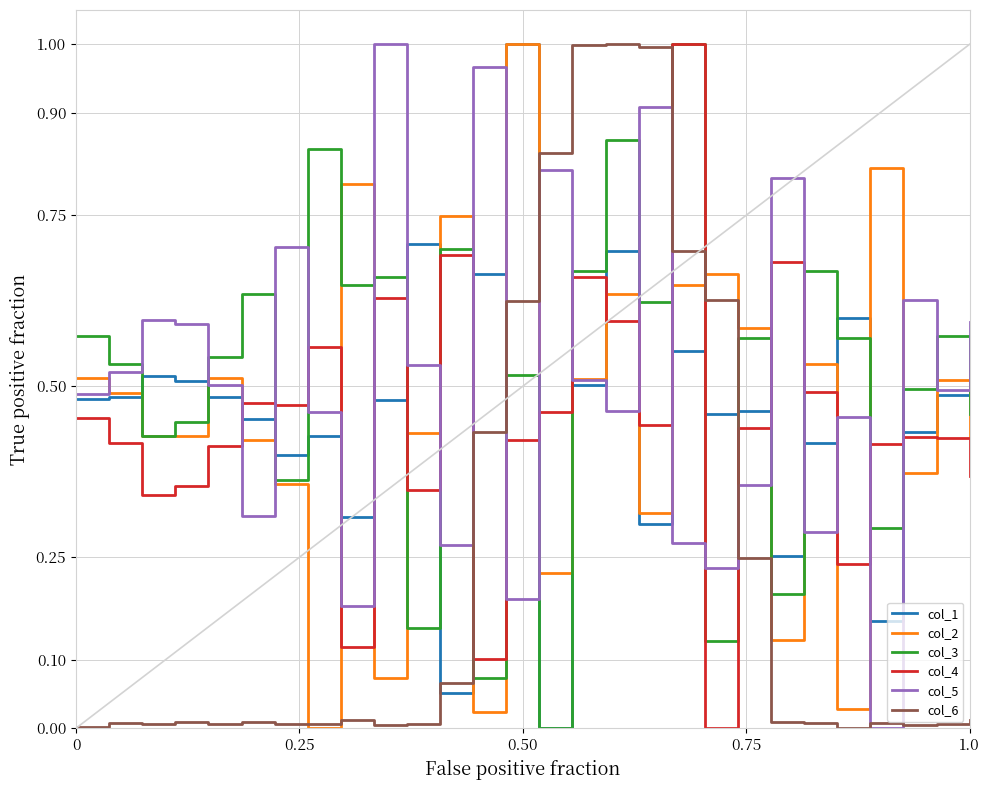

How many values in col_3 are above zero?

27